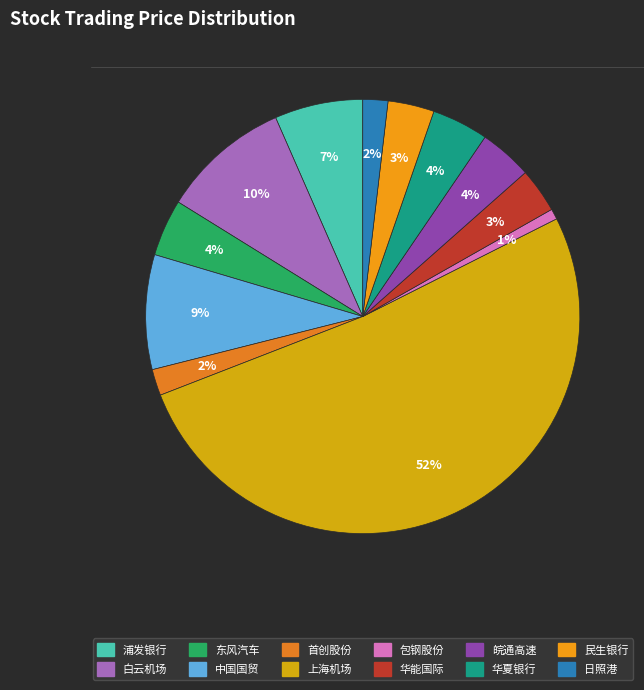

To the nearest percent, what percentage of the pie is 东风汽车?

4%